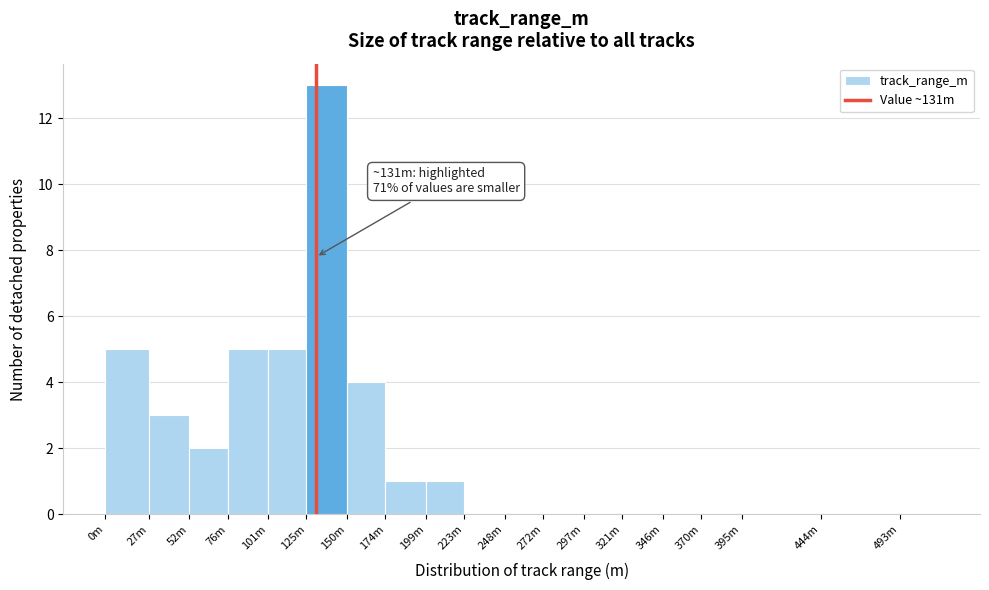

Reading left to right, what are all the values shown in this chart?

0m=5	27m=3	52m=2	76m=5	101m=5	125m=13	150m=4	174m=1	199m=1	223m=0	248m=0	272m=0	297m=0	321m=0	346m=0	370m=0	395m=0	444m=0	493m=0